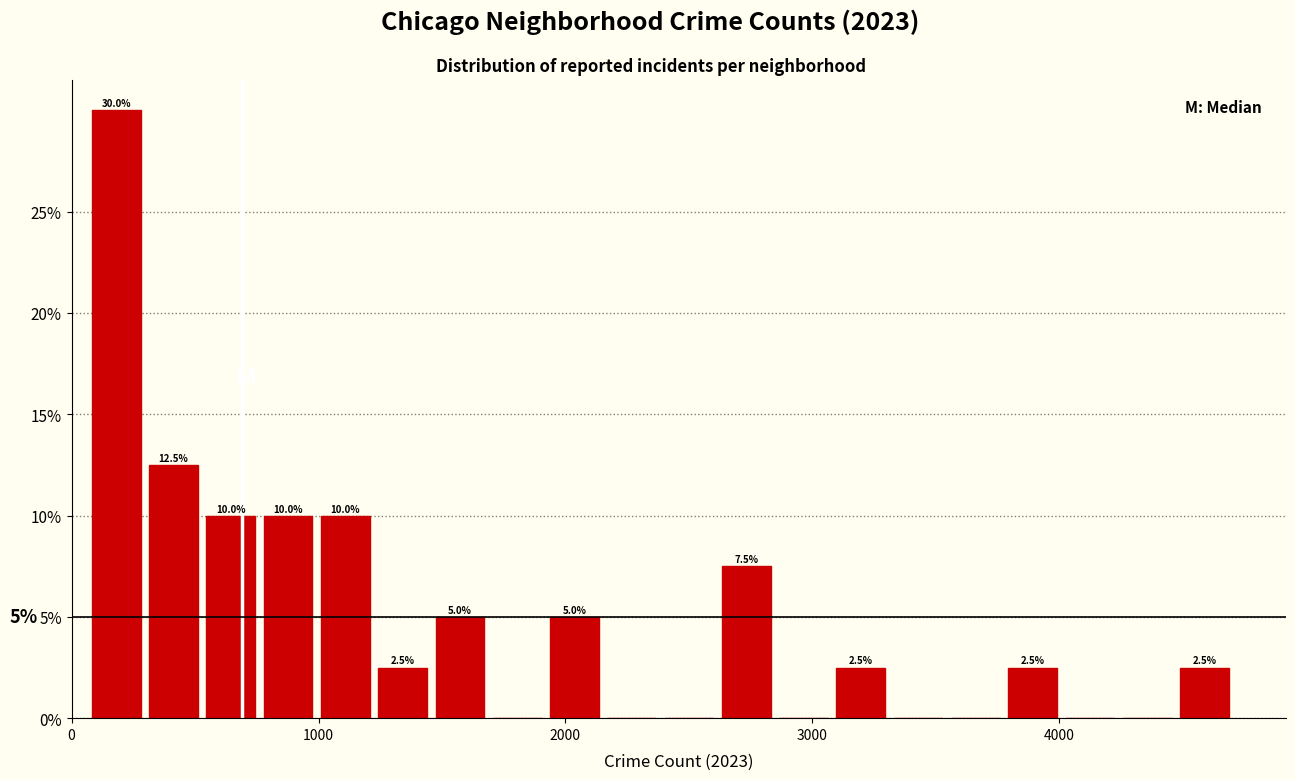

Around what value on the x-axis is the tallest bar? Give the approximate position of its centre, as read against the axis.

200